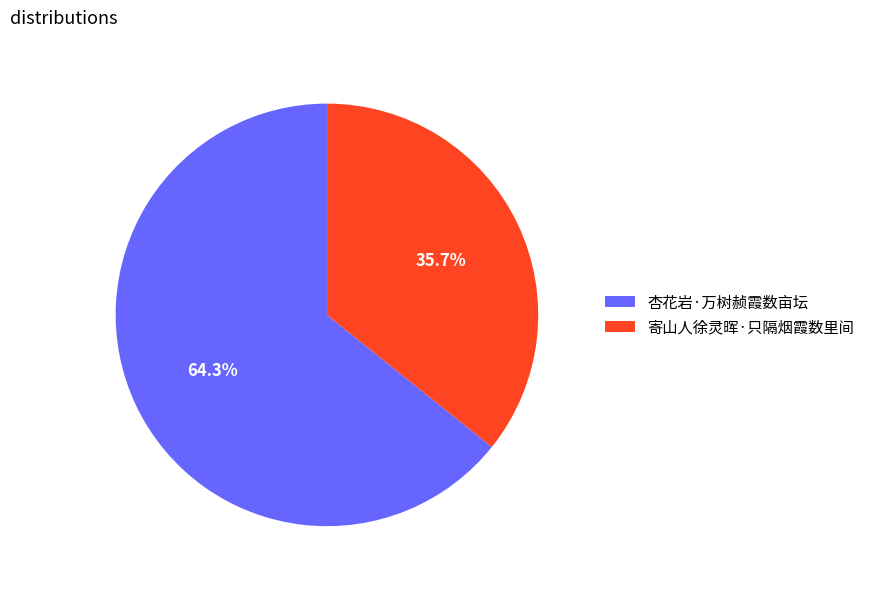

Is it true that 寄山人徐灵晖·只隔烟霞数里间 is 43% of the pie?

False